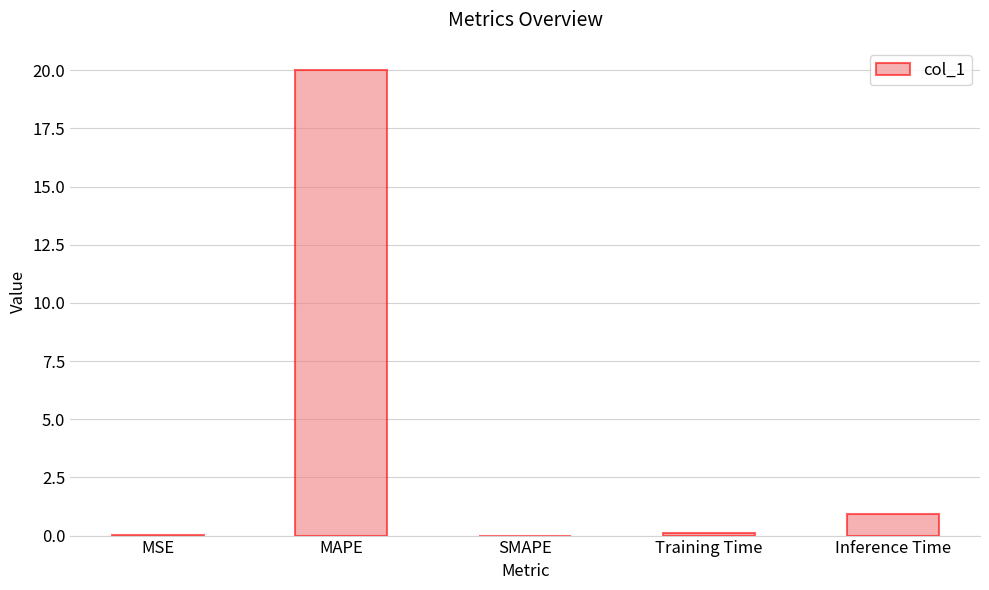

Is it true that the value at Training Time is 0.1?

True